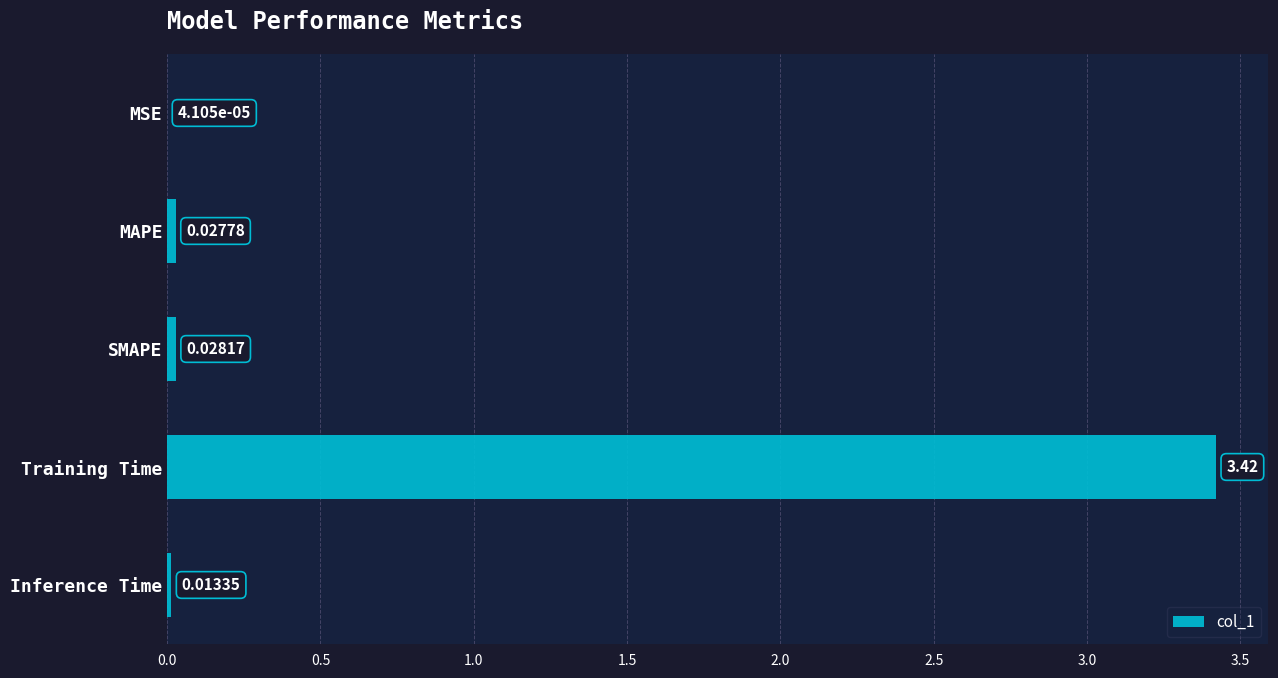

What is the sum of all values?

3.5